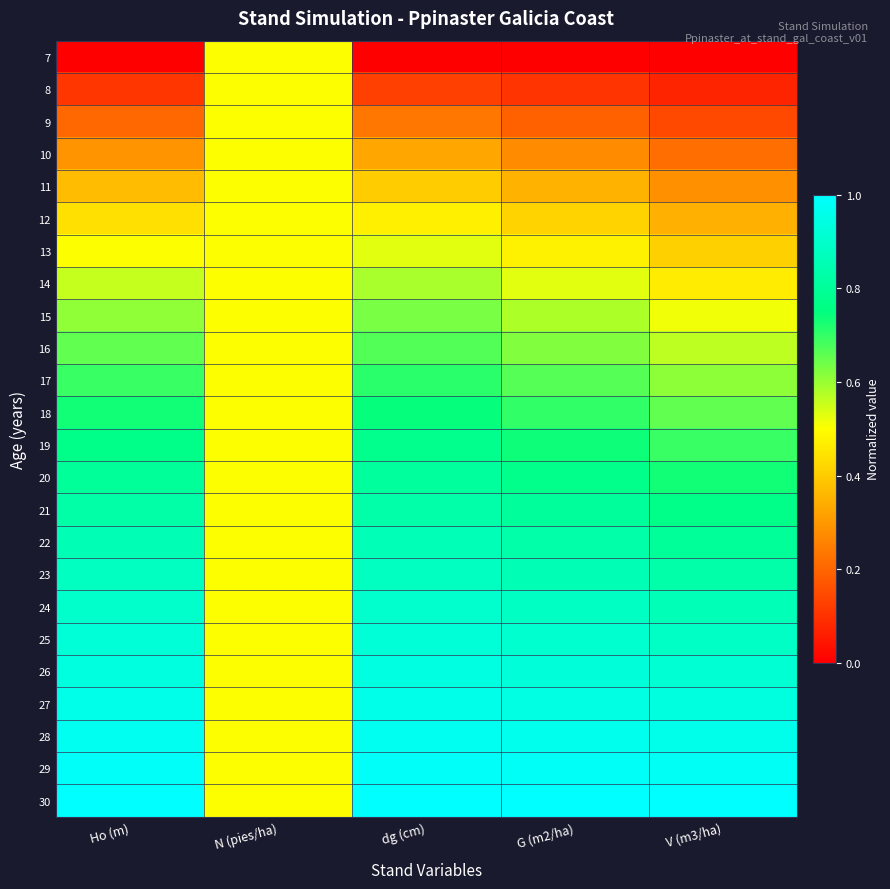

What is the greatest value displayed?

1.0